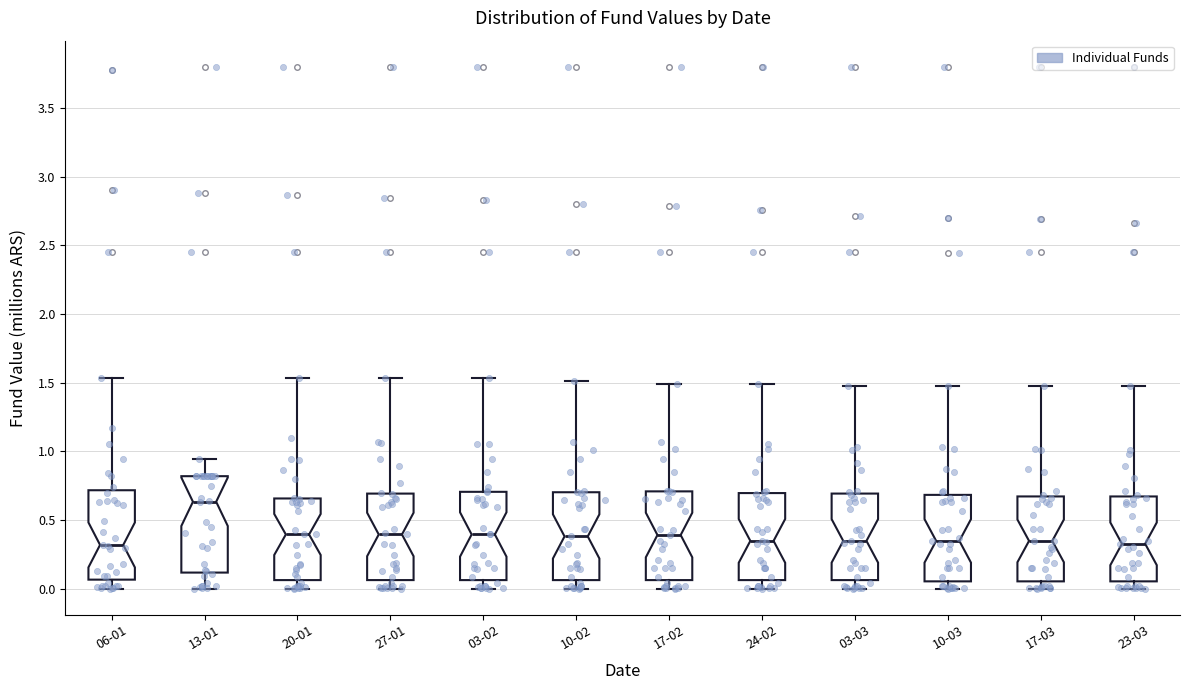

Reading left to right, read every box against the y-axis: the position of its median line, the range the box covers, and the ends of its whiskers. The values are not printed on the chart, so give them approximately, as read against the axis.

06-01: median 0.30, box 0.05 to 0.70, whiskers 0.00 to 1.55
13-01: median 0.65, box 0.10 to 0.80, whiskers 0.00 to 0.95
20-01: median 0.40, box 0.05 to 0.65, whiskers 0.00 to 1.55
27-01: median 0.40, box 0.05 to 0.70, whiskers 0.00 to 1.55
03-02: median 0.40, box 0.05 to 0.70, whiskers 0.00 to 1.55
10-02: median 0.40, box 0.05 to 0.70, whiskers 0.00 to 1.50
17-02: median 0.40, box 0.05 to 0.70, whiskers 0.00 to 1.50
24-02: median 0.35, box 0.05 to 0.70, whiskers 0.00 to 1.50
03-03: median 0.35, box 0.05 to 0.70, whiskers 0.00 to 1.45
10-03: median 0.35, box 0.05 to 0.70, whiskers 0.00 to 1.45
17-03: median 0.35, box 0.05 to 0.65, whiskers 0.00 to 1.45
23-03: median 0.35, box 0.05 to 0.65, whiskers 0.00 to 1.45